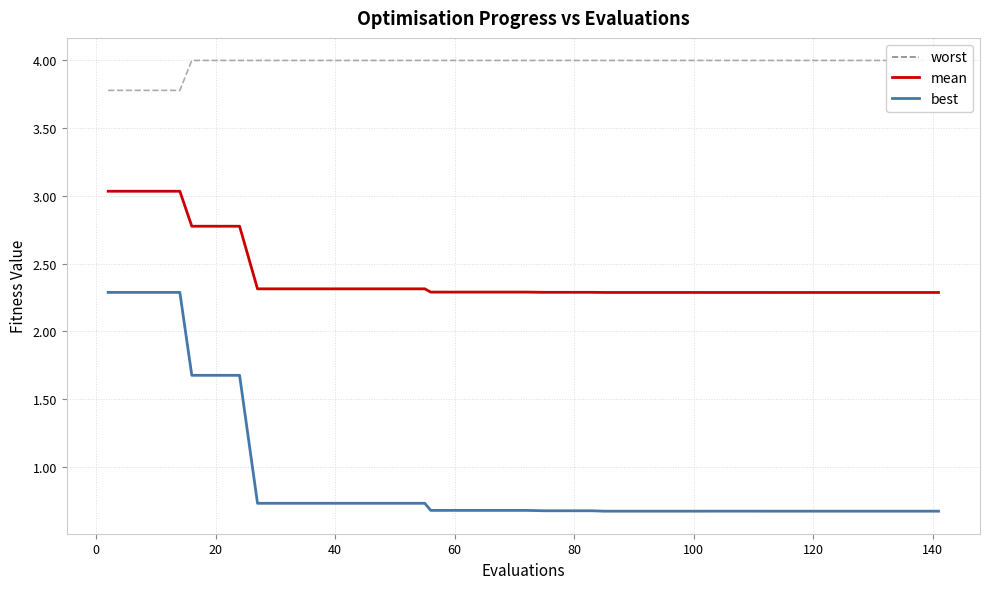

True or false: best and worst cross at least once.

False